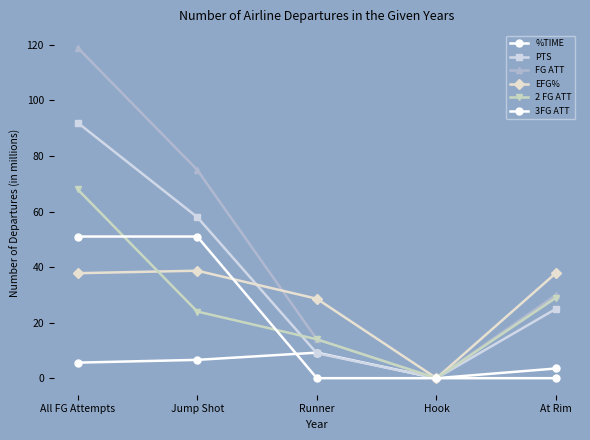

How many lines are shown in the chart?

6